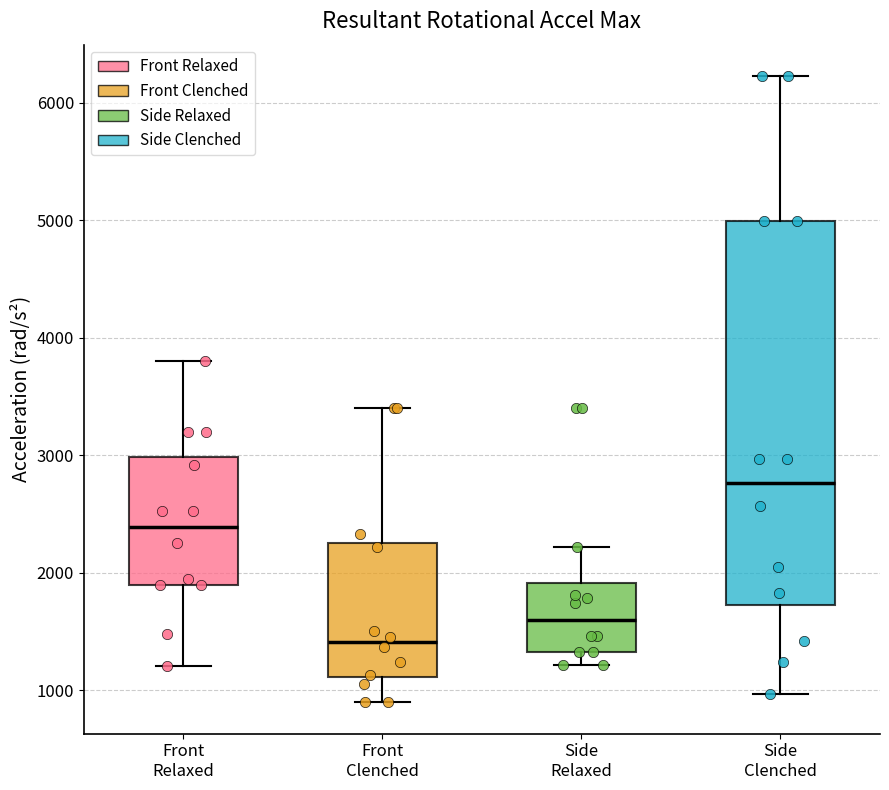

Reading left to right, read every box against the y-axis: the position of its median line, the range the box covers, and the ends of its whiskers. The values are not printed on the chart, so give them approximately, as read against the axis.

Front Relaxed: median 2400, box 1900 to 3000, whiskers 1200 to 3800
Front Clenched: median 1400, box 1100 to 2200, whiskers 900 to 3400
Side Relaxed: median 1600, box 1300 to 1900, whiskers 1200 to 2200
Side Clenched: median 2800, box 1700 to 5000, whiskers 1000 to 6200